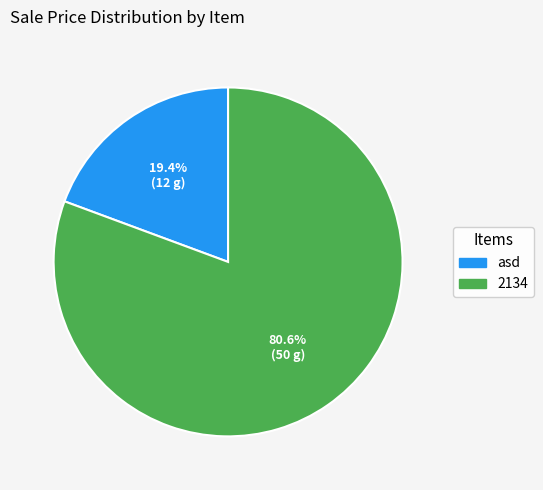

To the nearest percent, what percentage of the pie is asd?

19%